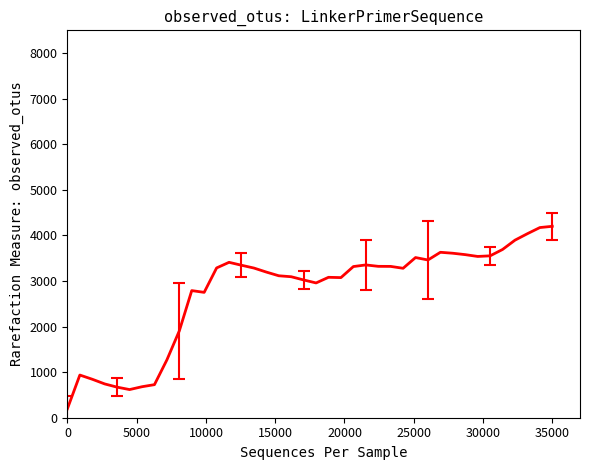

True or false: the data has more than 2 interior local peaks.

True